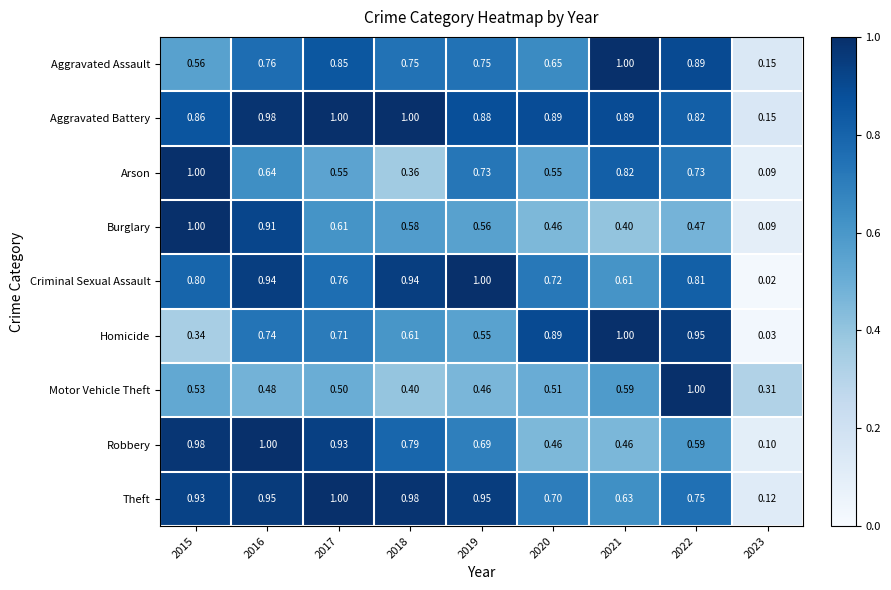

Which series has the widest spread of values?

Criminal Sexual Assault